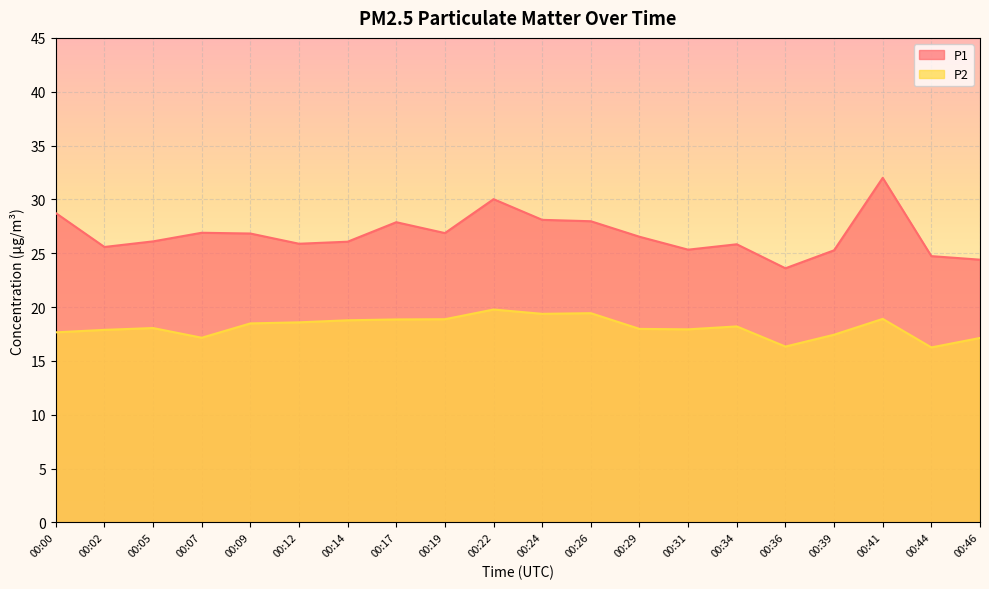

At which category is the sum across all series the highest?

00:41